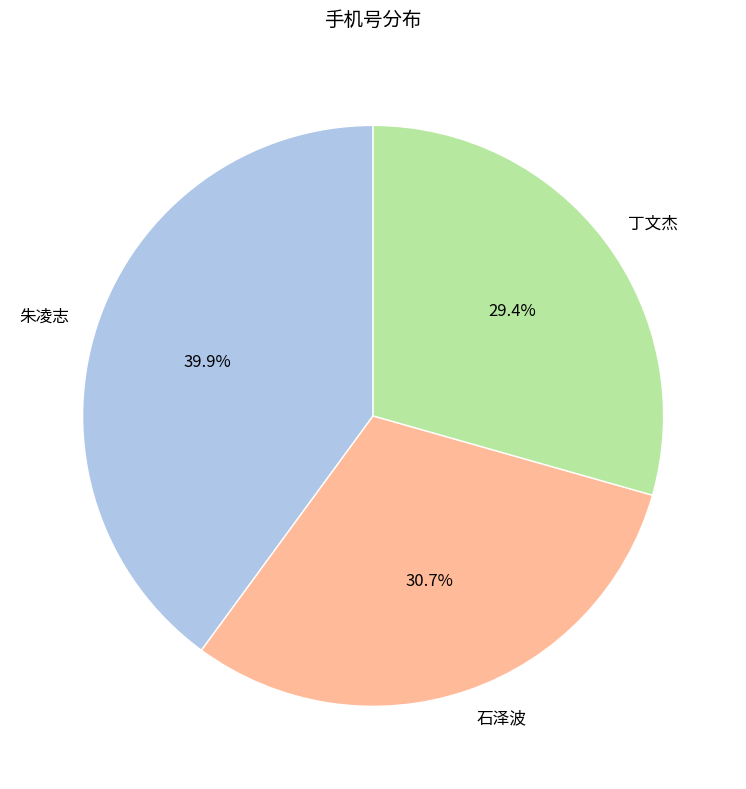

Which slice is the smallest?

丁文杰